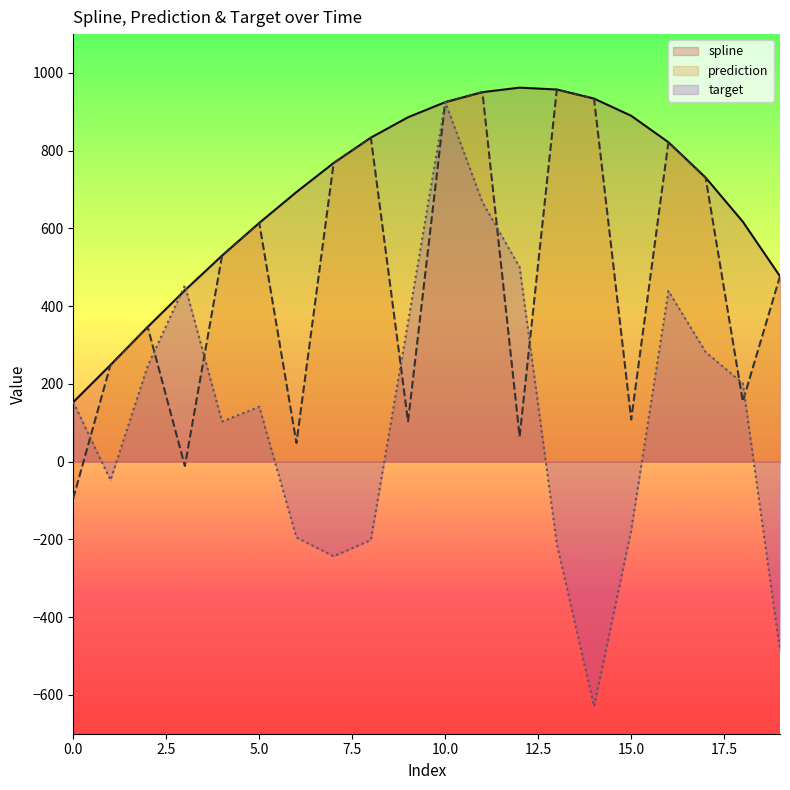

Which series ends up on top after the final intersection of target and prediction?

prediction